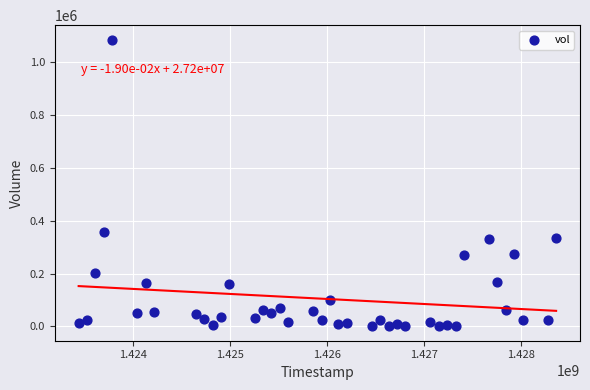

What Y value in the scatter plot is closest to 542500?

356300